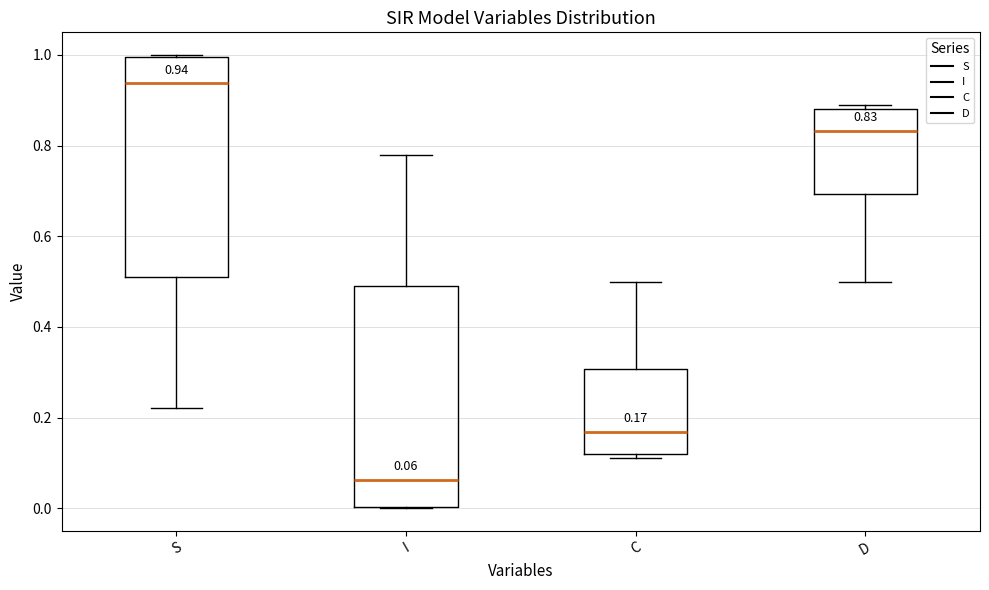

Which box's median line is the highest?

S